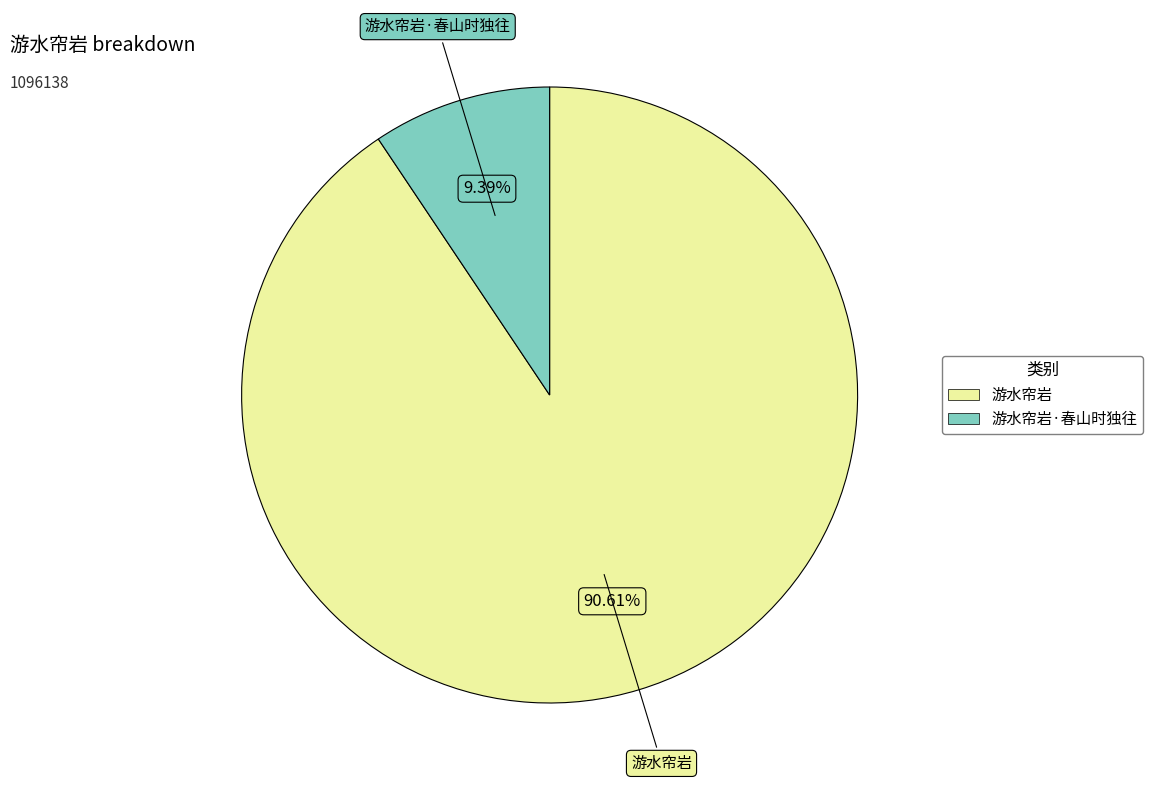

Is there any slice that represents more than half of the pie?

Yes